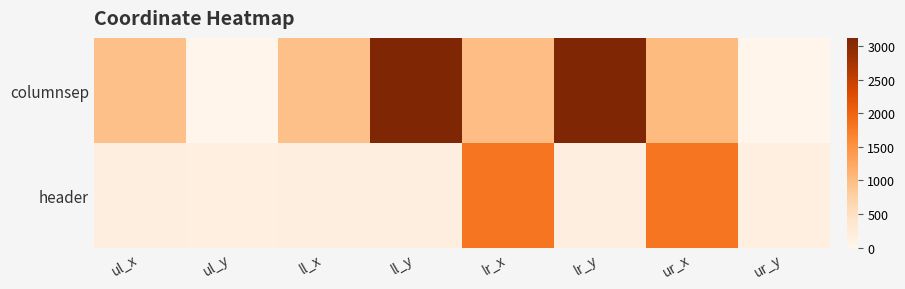

List the series in order of their peak value, highest first.

columnsep, header